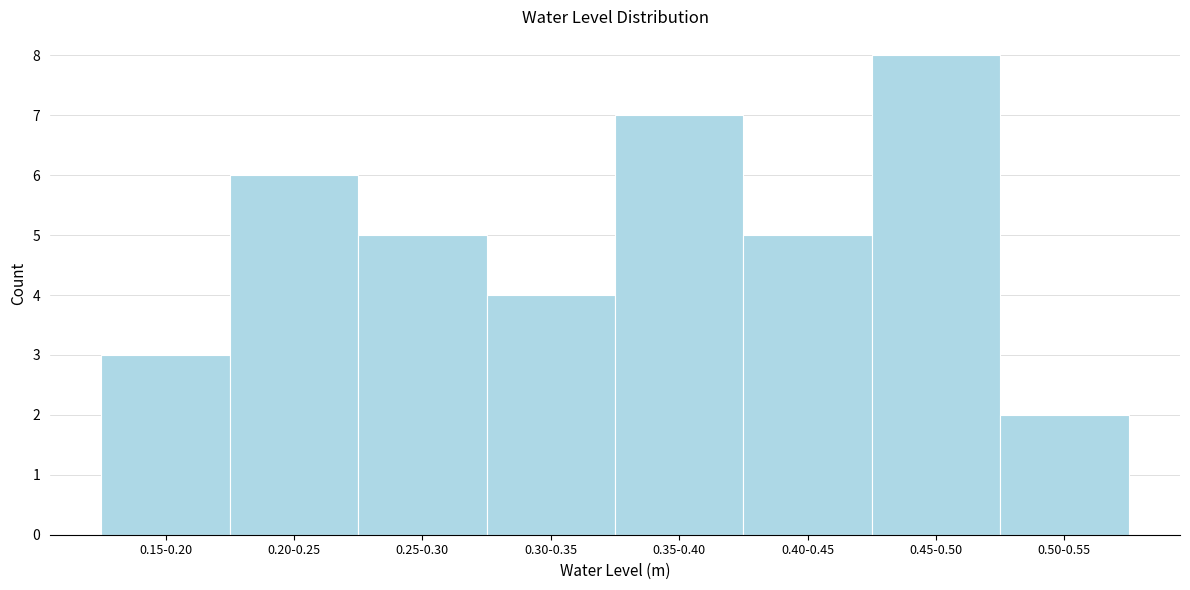

Reading left to right, transcribe all the data shown in this chart.

0.15-0.20=3	0.20-0.25=6	0.25-0.30=5	0.30-0.35=4	0.35-0.40=7	0.40-0.45=5	0.45-0.50=8	0.50-0.55=2